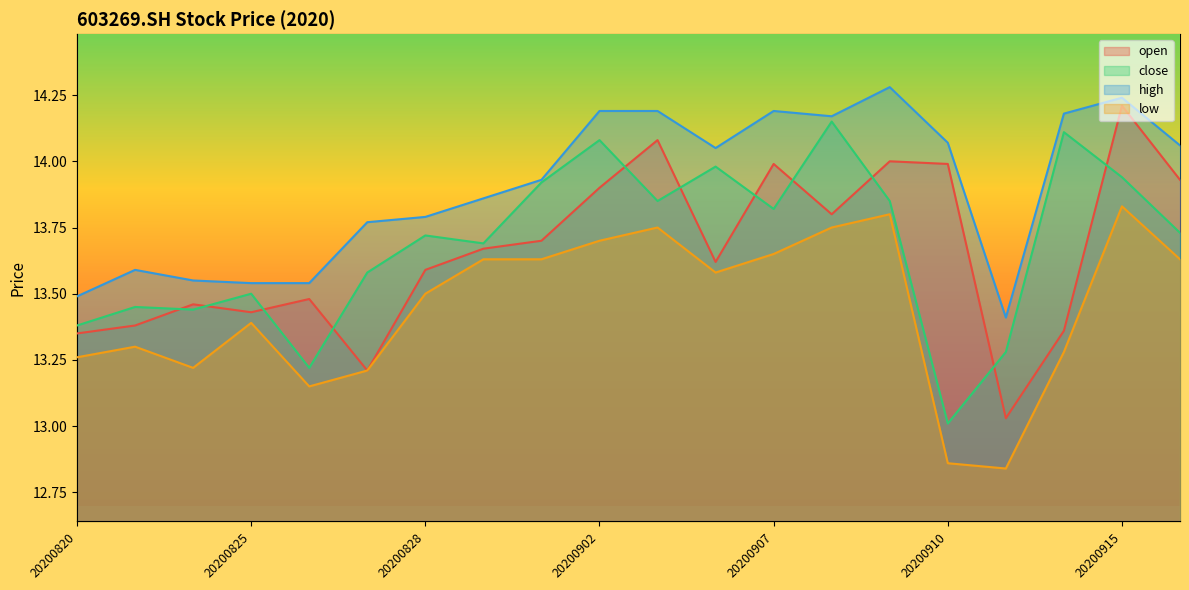

Which series has the widest spread of values?

open